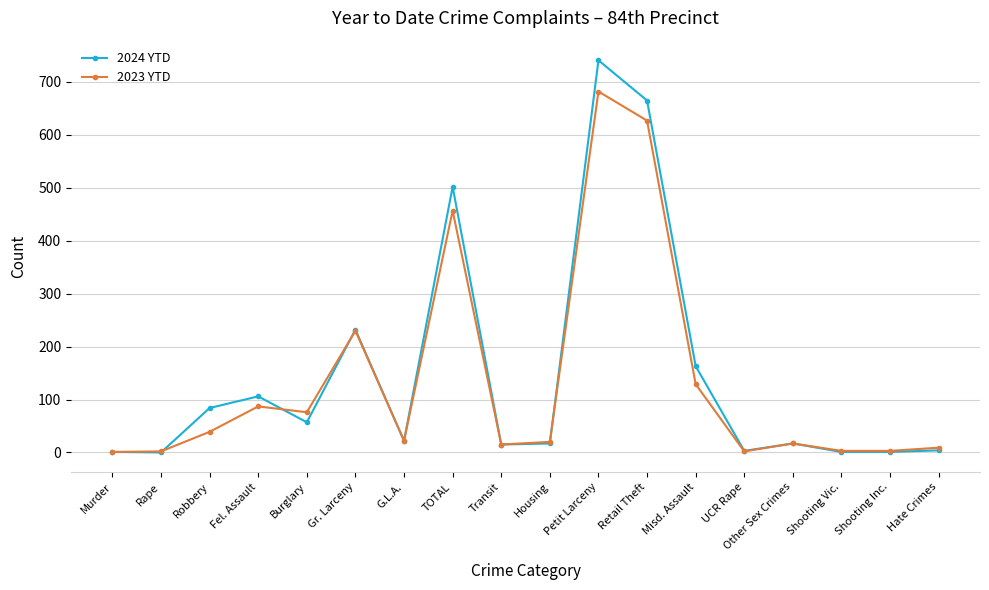

Is the value of 2023 YTD at Shooting Inc. greater than the value of 2024 YTD at Gr. Larceny?

No